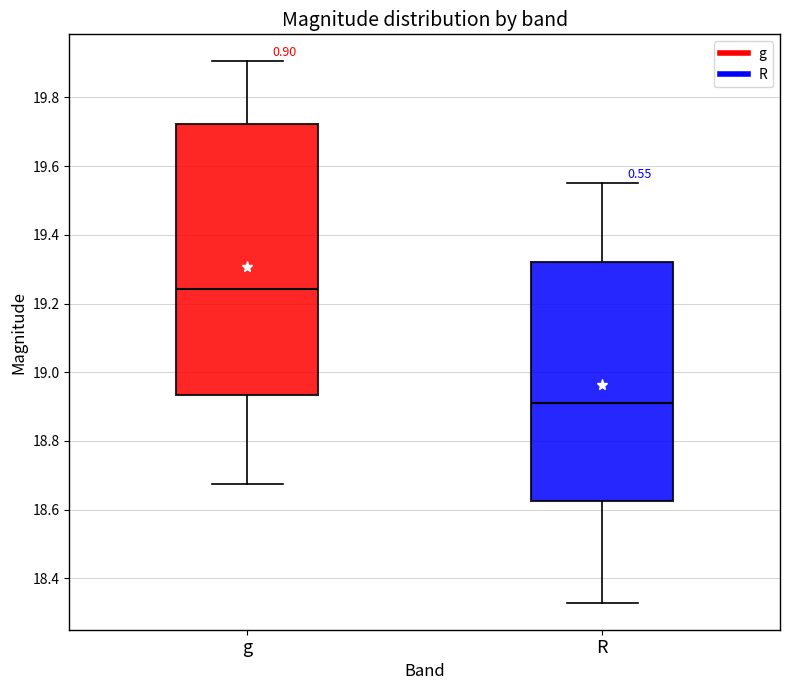

Reading left to right, transcribe this box plot: for each box, give where its median line is, the range the box spans, and where its two whiskers end, as read against the y-axis. The values are not printed on the chart, so give them approximately, as read against the axis.

g: median 19.24, box 18.94 to 19.72, whiskers 18.68 to 19.90
R: median 18.92, box 18.62 to 19.32, whiskers 18.32 to 19.54